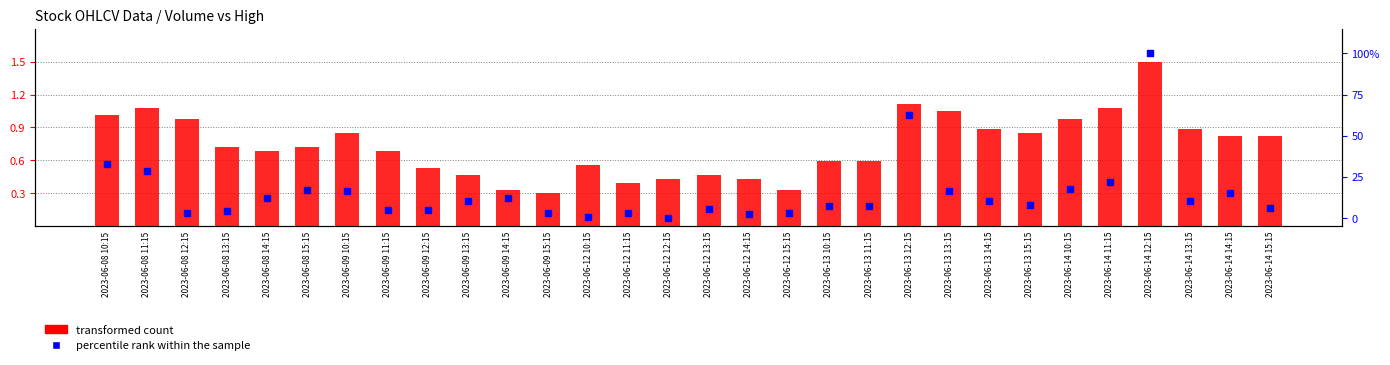

At how many categories does at least one series exceed 96?

1